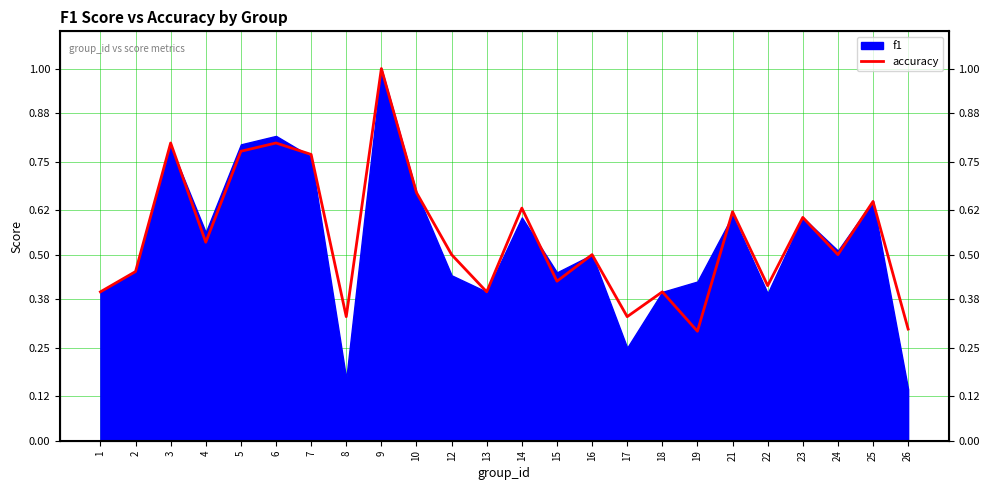

Count the number of categories in the chart.

24